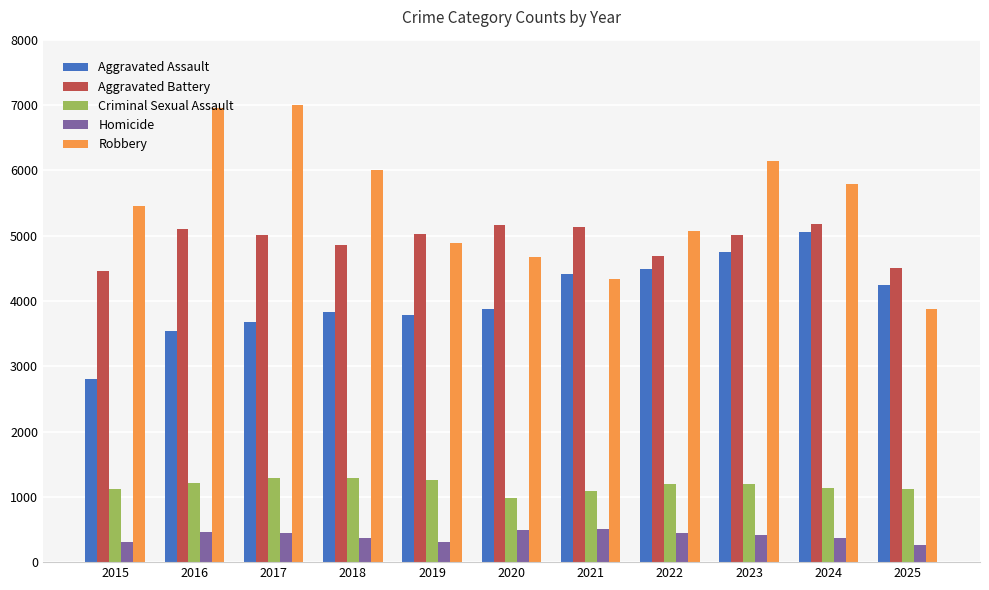

Rank the series at 2018 from highest to lowest value.

Robbery, Aggravated Battery, Aggravated Assault, Criminal Sexual Assault, Homicide